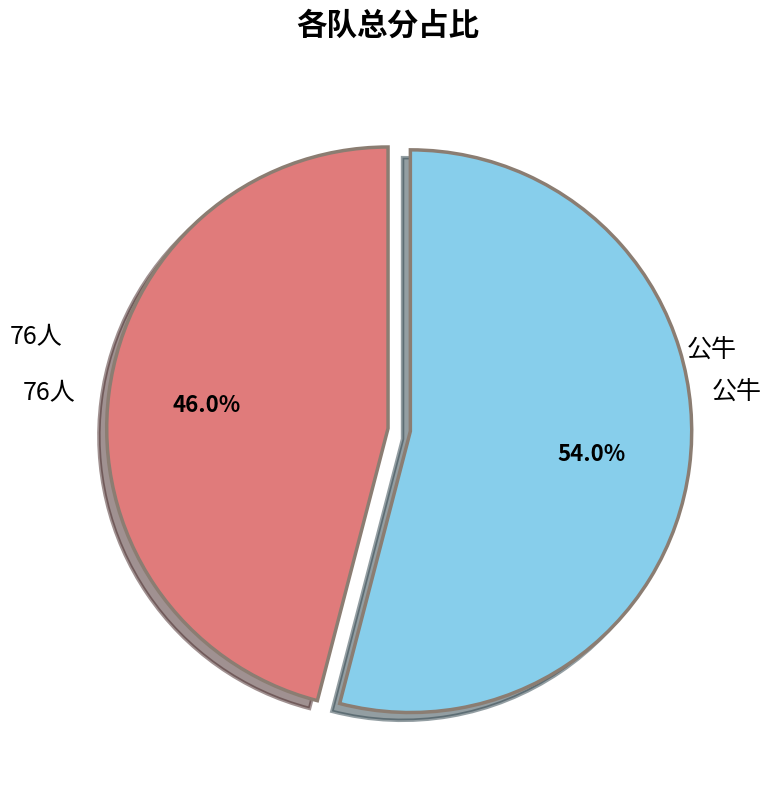

To the nearest percent, what percentage of the pie is 76人?

54%